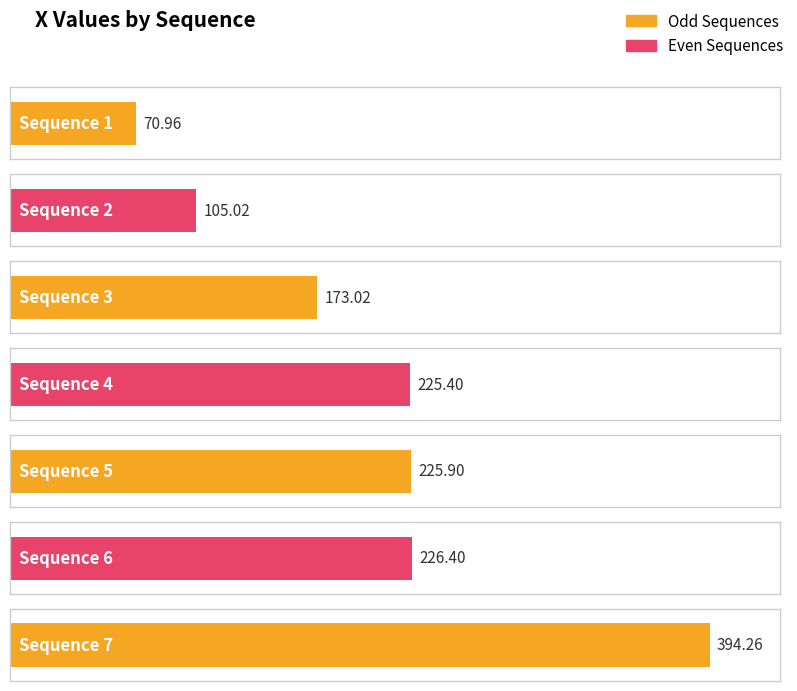

What is the approximate value at 5?

225.9